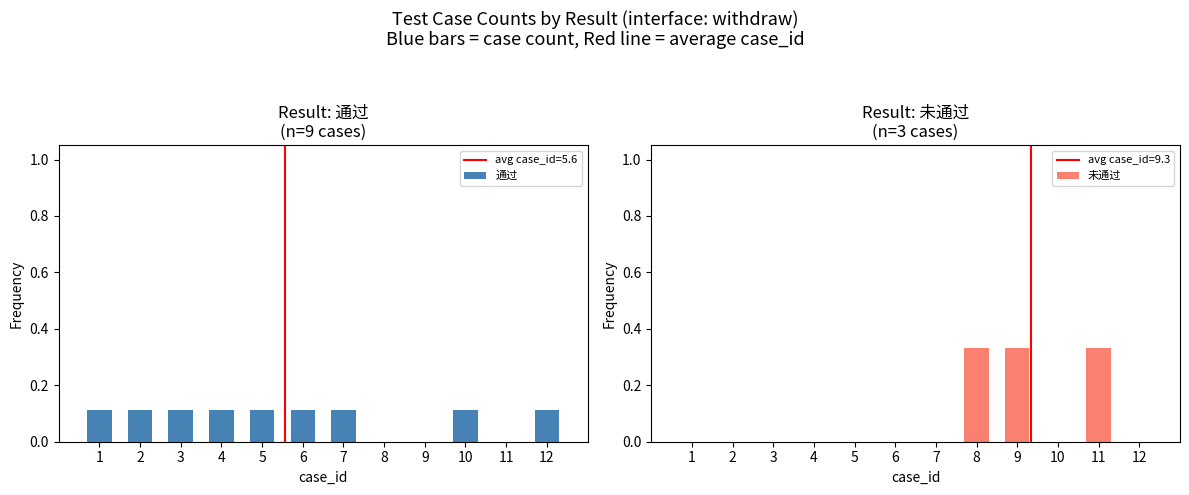

Which series has the largest total across all categories?

通过